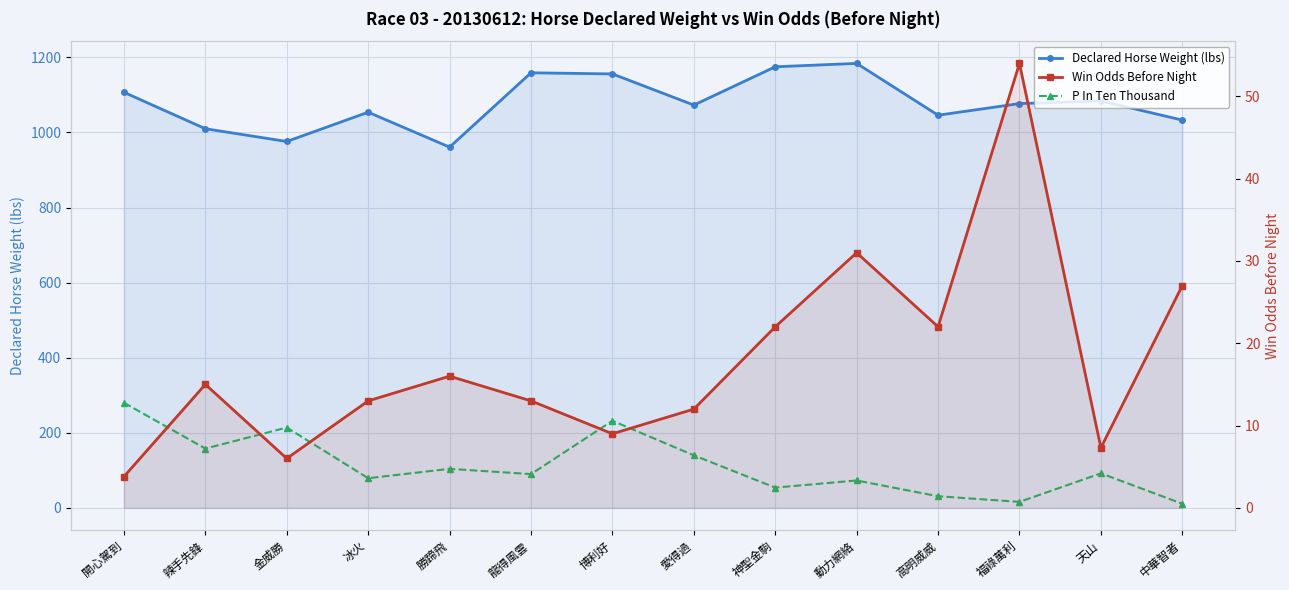

Is it true that Declared Horse Weight (lbs) equals 1657.1 at 開心駕到?

False